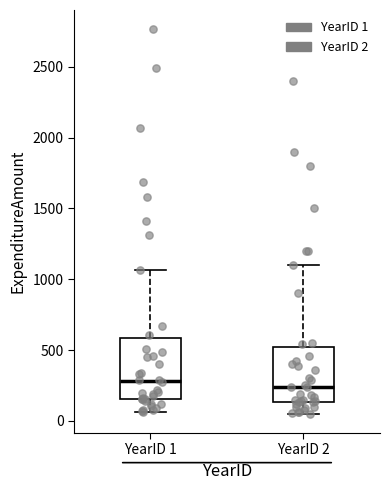

Reading left to right, read every box against the y-axis: the position of its median line, the range the box covers, and the ends of its whiskers. The values are not printed on the chart, so give them approximately, as read against the axis.

YearID 1: median 300, box 150 to 600, whiskers 50 to 1050
YearID 2: median 250, box 150 to 500, whiskers 50 to 1100